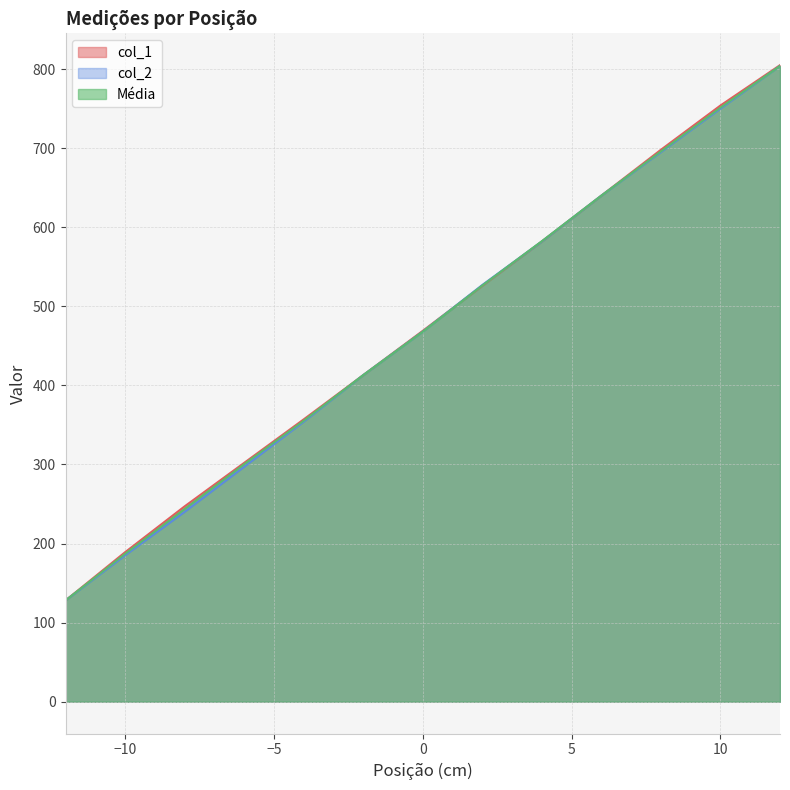

Rank the series by their average value, from lowest to highest.

col_2, Média, col_1